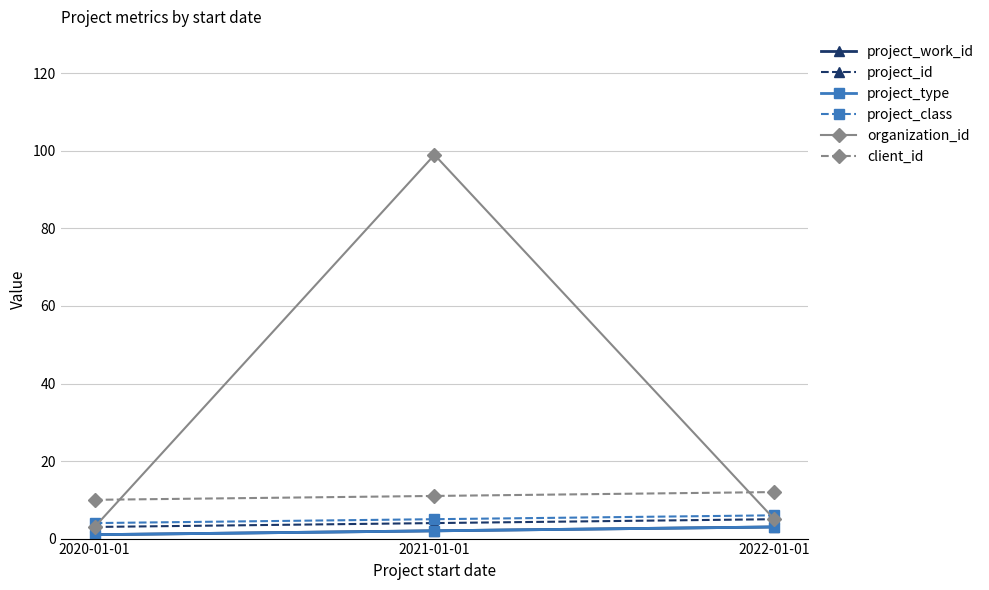

Does the chart have visible grid lines?

Yes